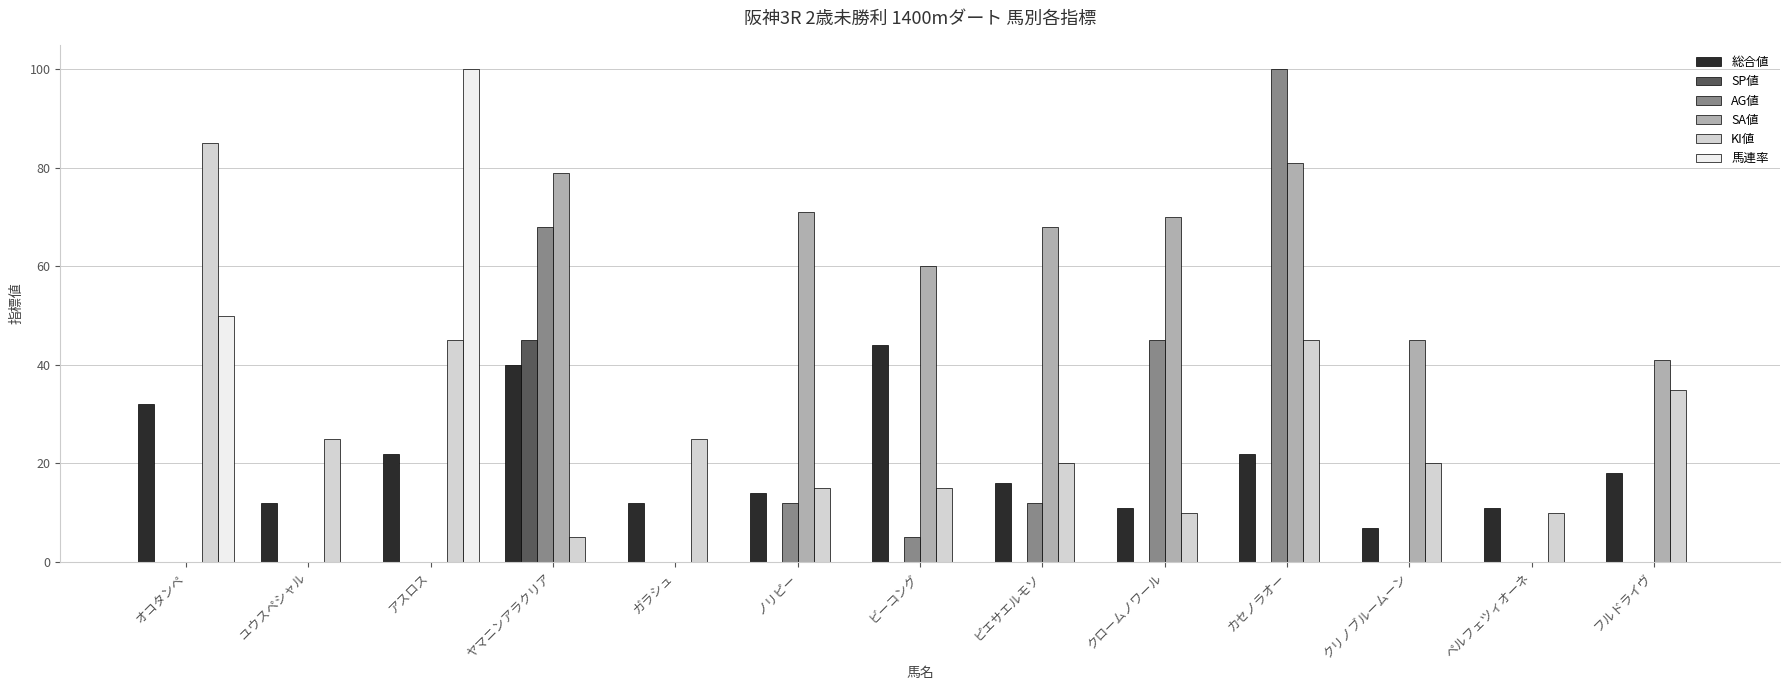

At which label does 馬連率 reach its peak?

アスロス